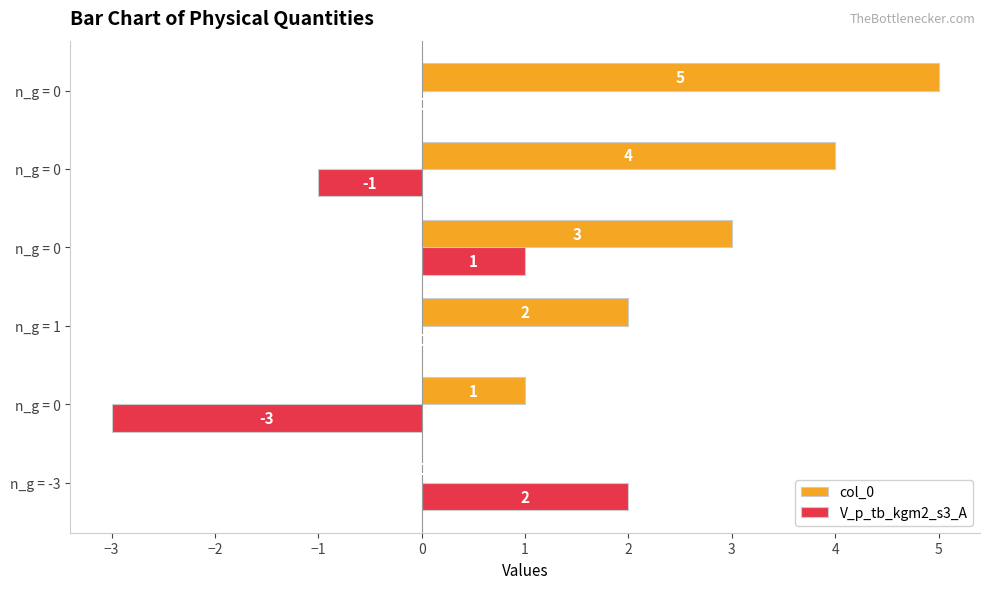

How many values in col_0 are above zero?

5